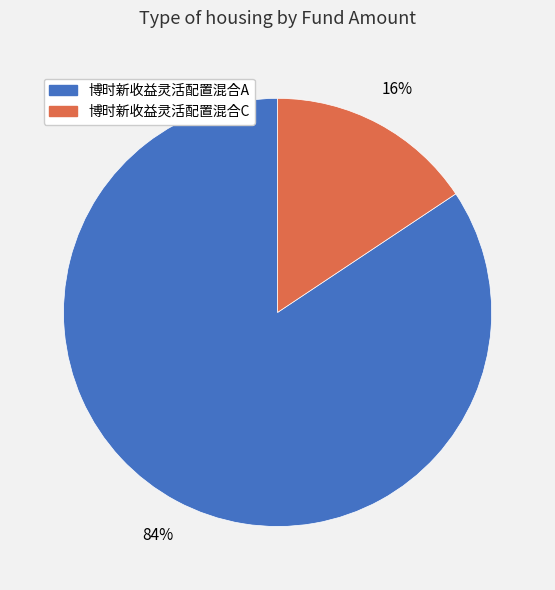

To the nearest percent, what is the average slice percentage?

50%